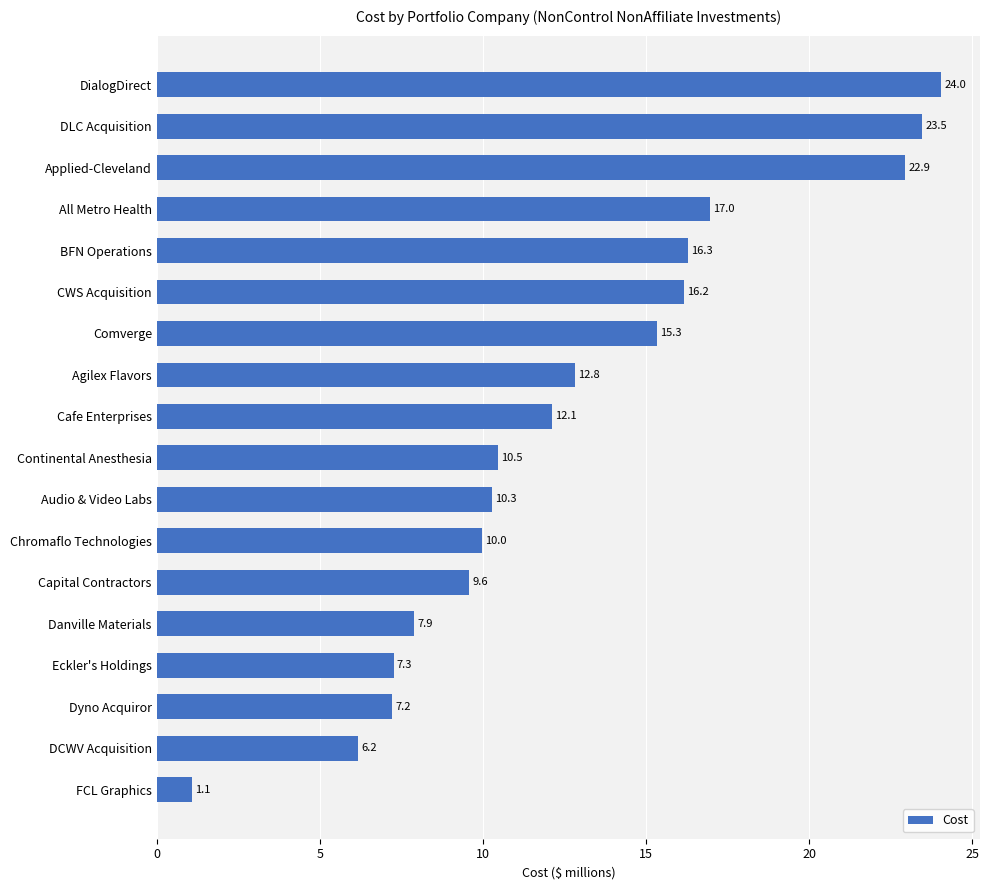

What is the approximate value at Dyno Acquiror?

7.2